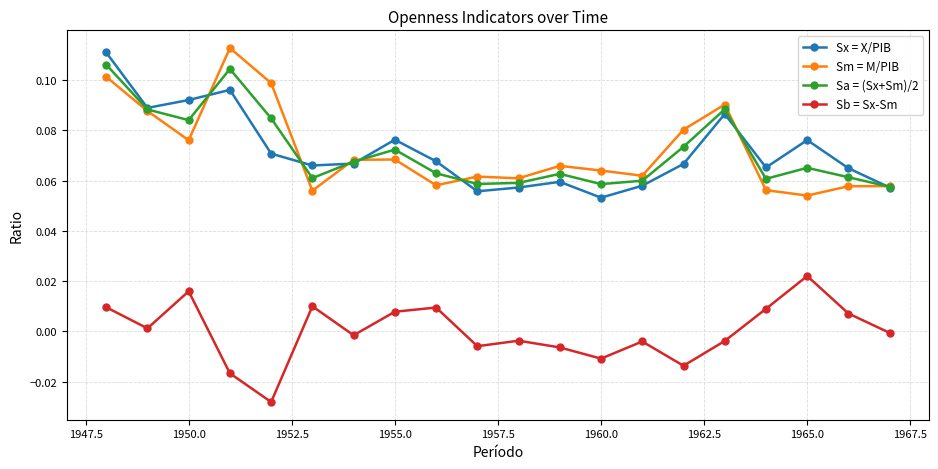

True or false: Sa = (Sx+Sm)/2 and Sb = Sx-Sm cross at least once.

False